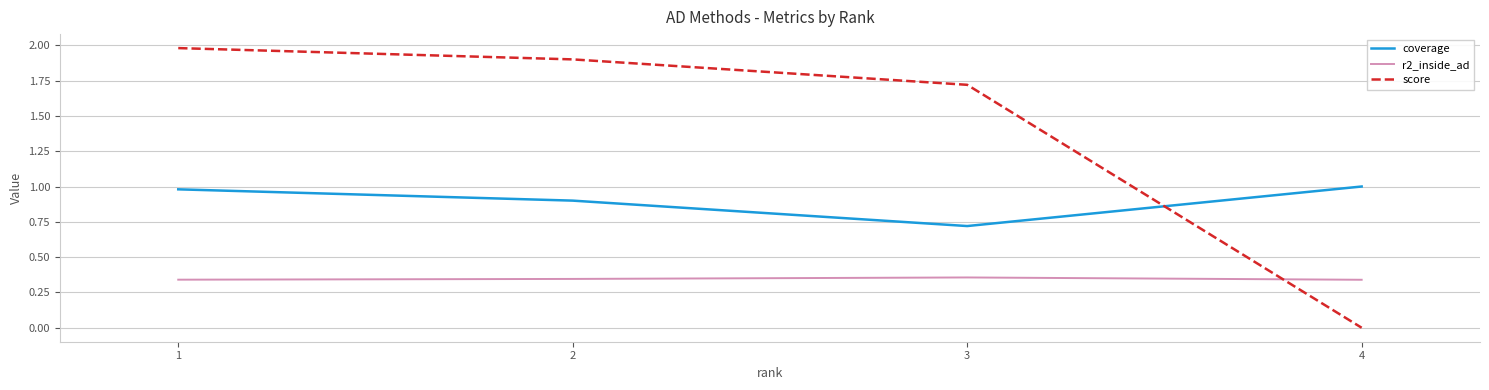

Rank the series by their average value, from highest to lowest.

score, coverage, r2_inside_ad